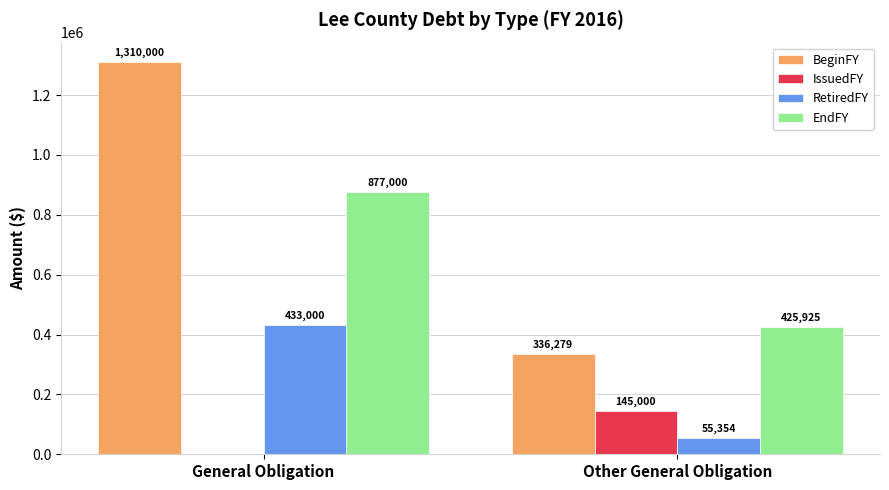

How many groups of bars are there?

2